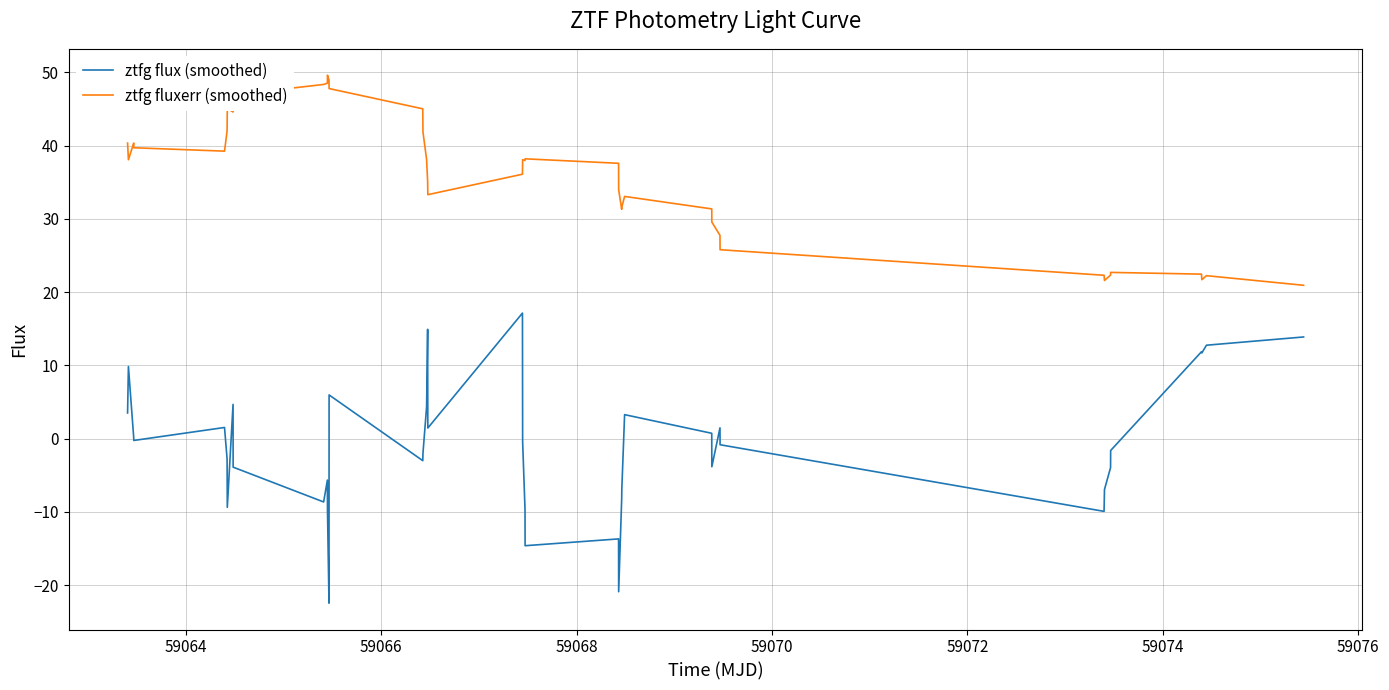

Which series has the largest total across all categories?

ztfg fluxerr (smoothed)